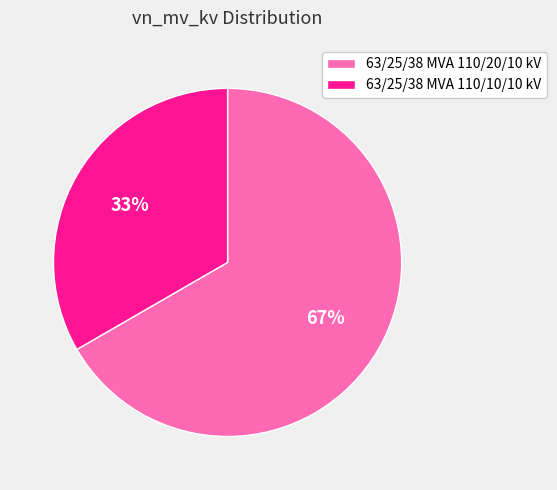

How many slices are in this pie chart?

2